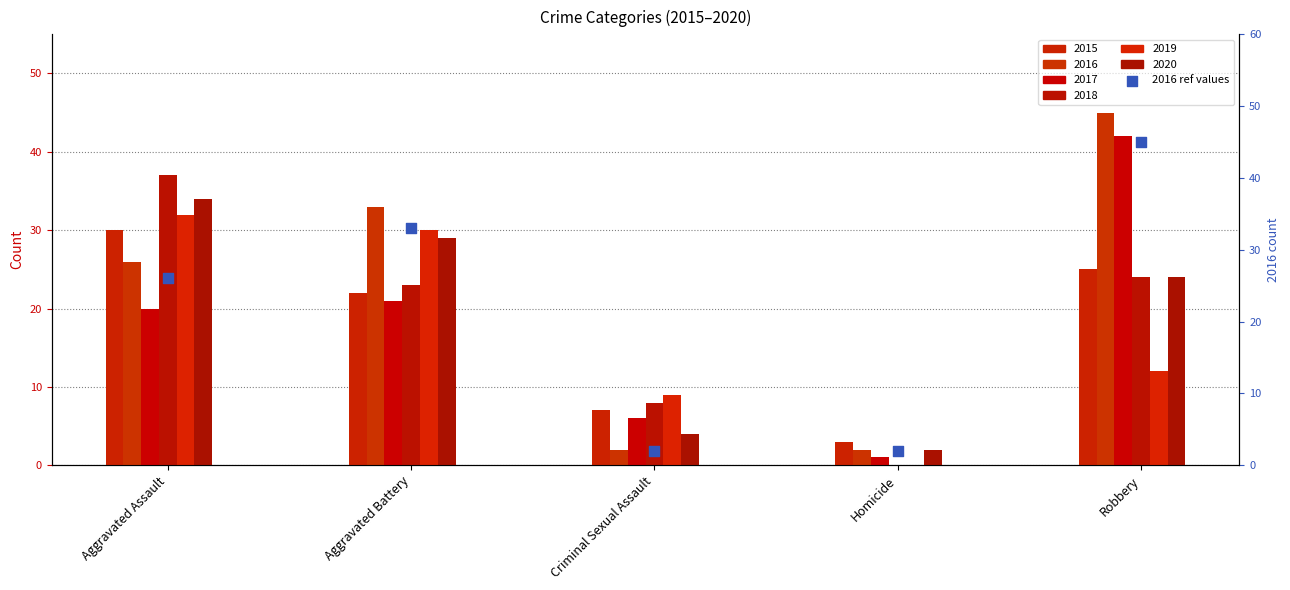

Which has a higher value, Robbery or Criminal Sexual Assault?

Robbery